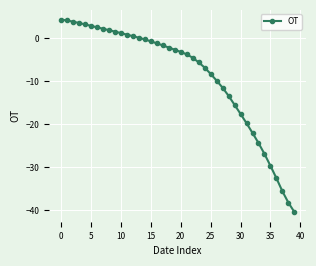

Reading right to left, what are all the values shown in this chart?

-40.4	-38.2	-35.6	-32.6	-29.7	-26.9	-24.3	-22.0	-19.7	-17.6	-15.5	-13.4	-11.5	-9.8	-8.3	-6.8	-5.6	-4.5	-3.7	-3.2	-2.6	-2.1	-1.6	-1.1	-0.7	-0.3	0.1	0.5	0.9	1.2	1.6	1.9	2.2	2.6	2.9	3.3	3.6	3.9	4.1	4.4